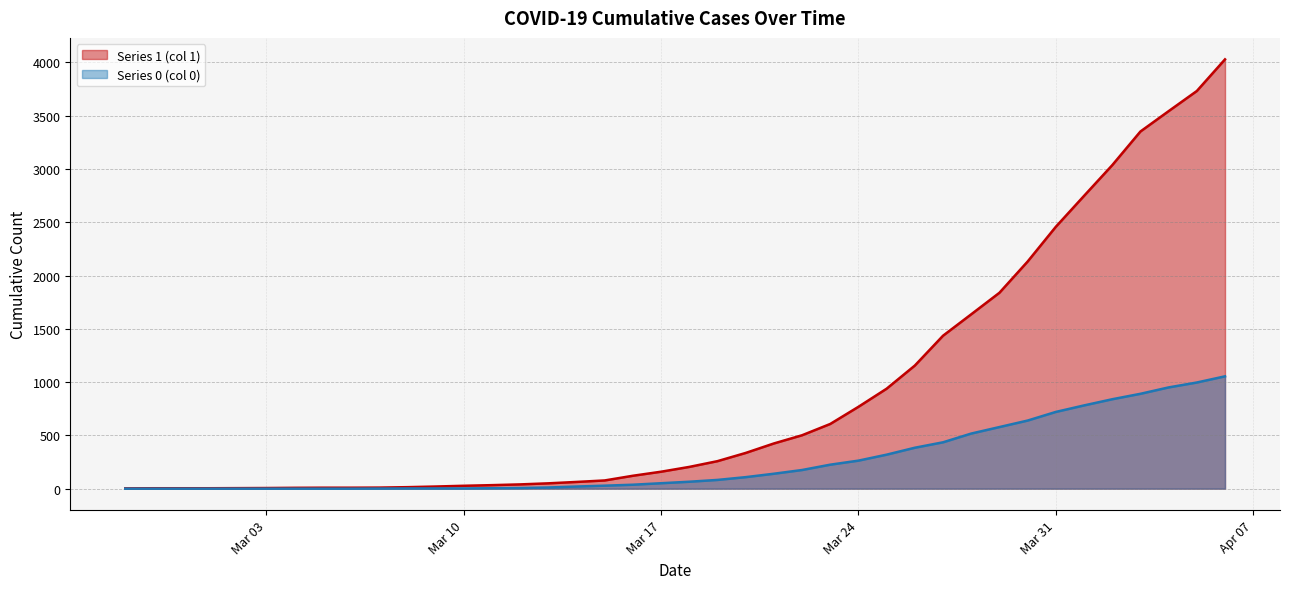

What are all the series names shown in the legend?

Series 1 (col 1), Series 0 (col 0)